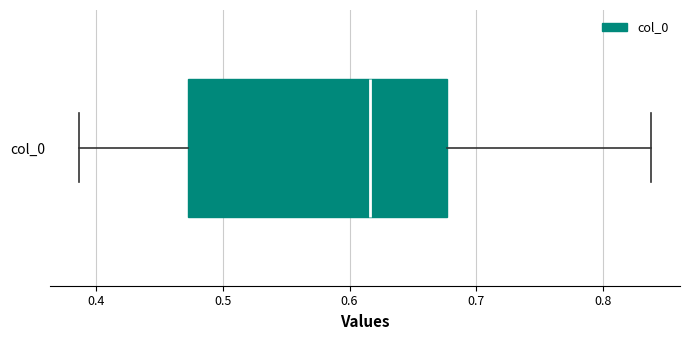

Transcribe this box plot: give where the median line is, the range the box spans, and where the two whiskers end, as read against the x-axis. The values are not printed on the chart, so give them approximately, as read against the axis.

median 0.62, box 0.47 to 0.68, whiskers 0.39 to 0.84